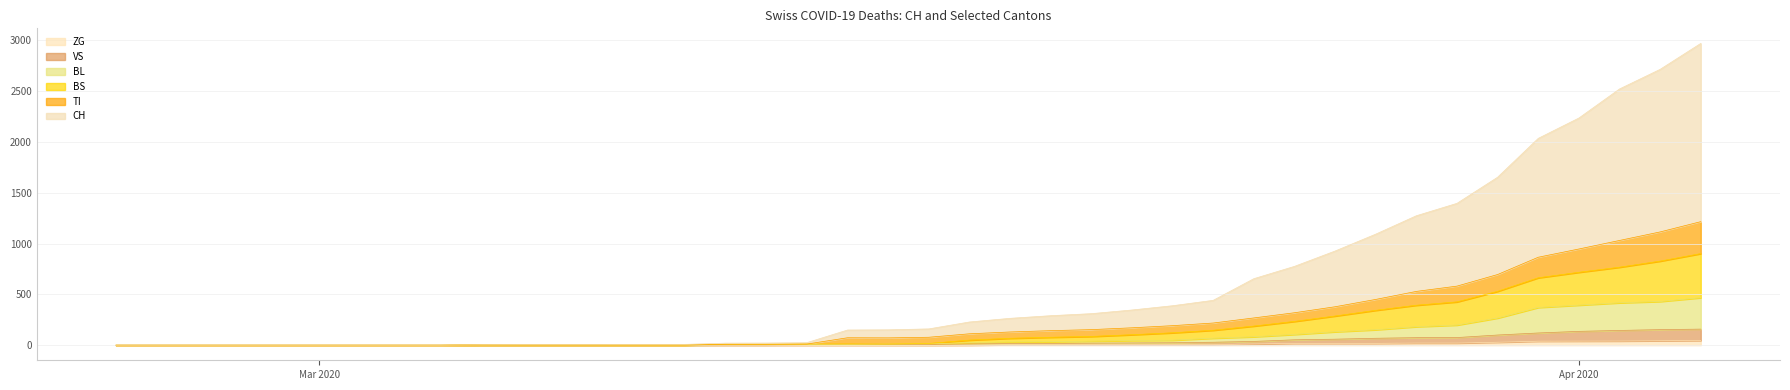

Is the value of ZG at 2020-03-26 greater than the value of TI at 2020-02-29?

Yes